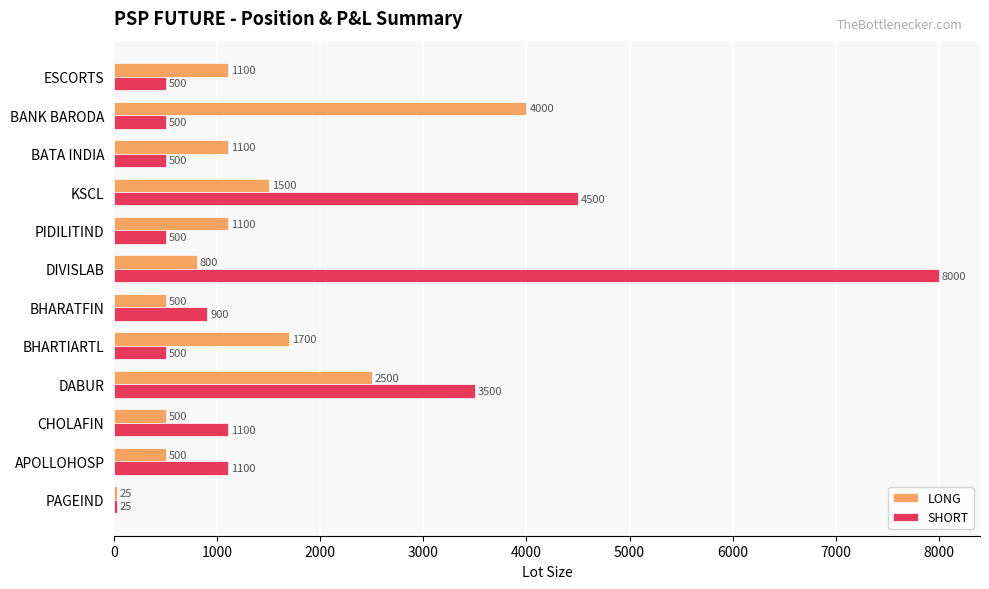

Which category has the highest value across all series?

DIVISLAB